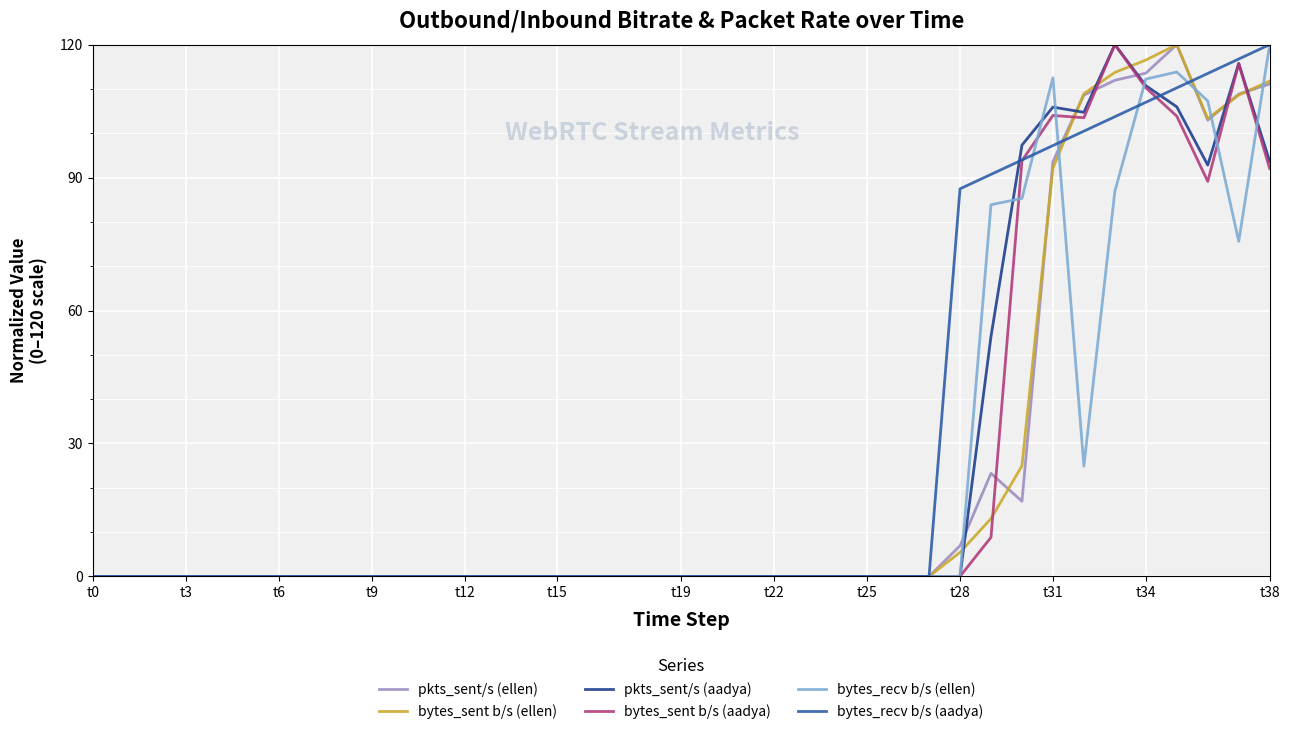

What is the highest value of the pkts_sent/s (ellen) series?

120.0